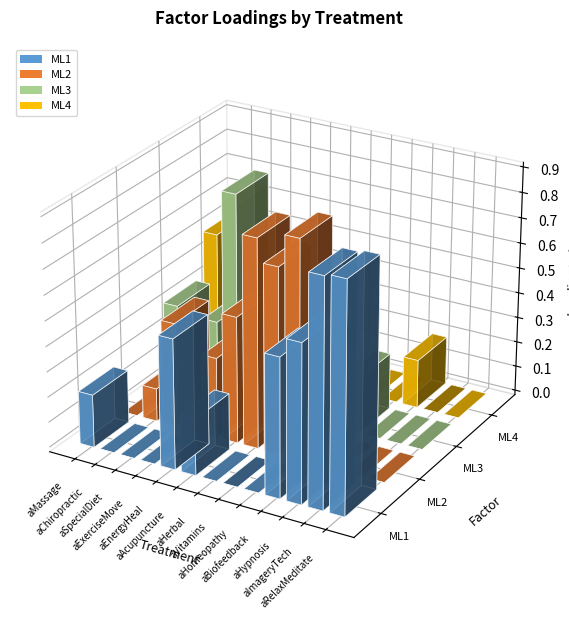

What are all the series names shown in the legend?

ML1, ML2, ML3, ML4